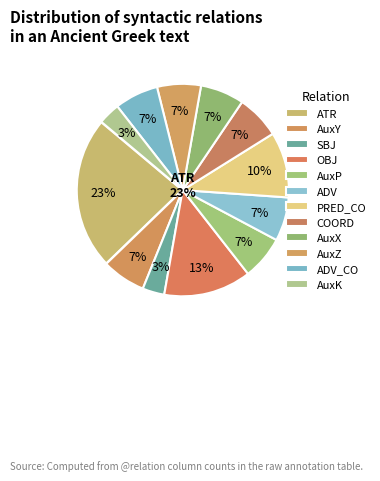

Combined, what portion of the pie is ATR and AuxZ?

30.0%